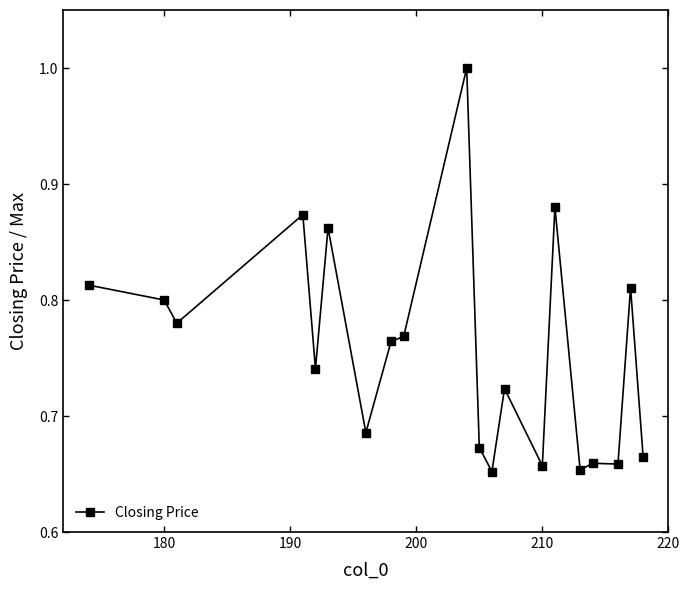

What is the greatest value displayed?

1.0